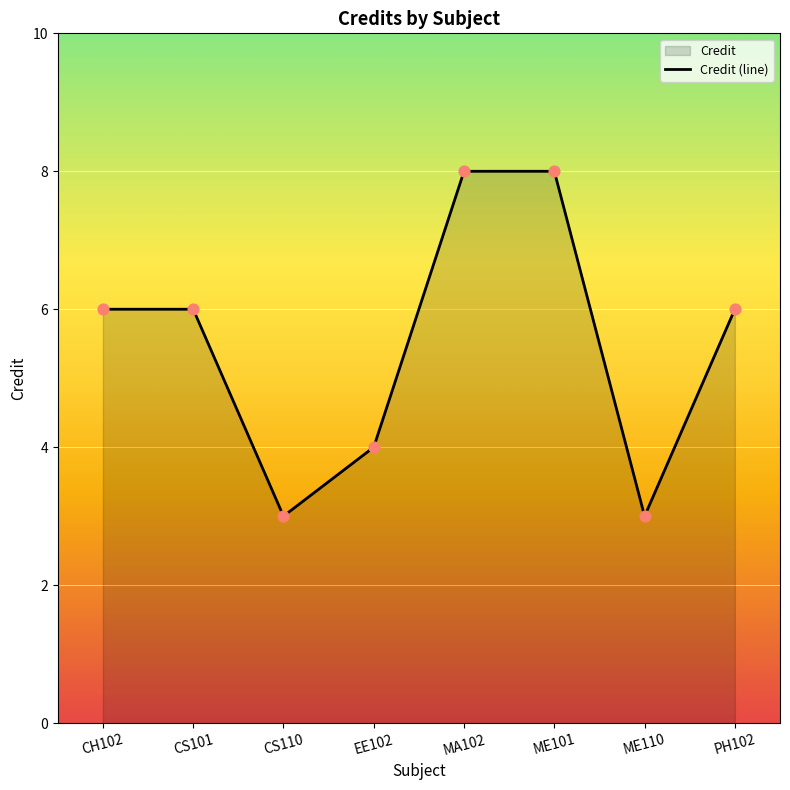

Which has a higher value, PH102 or EE102?

PH102